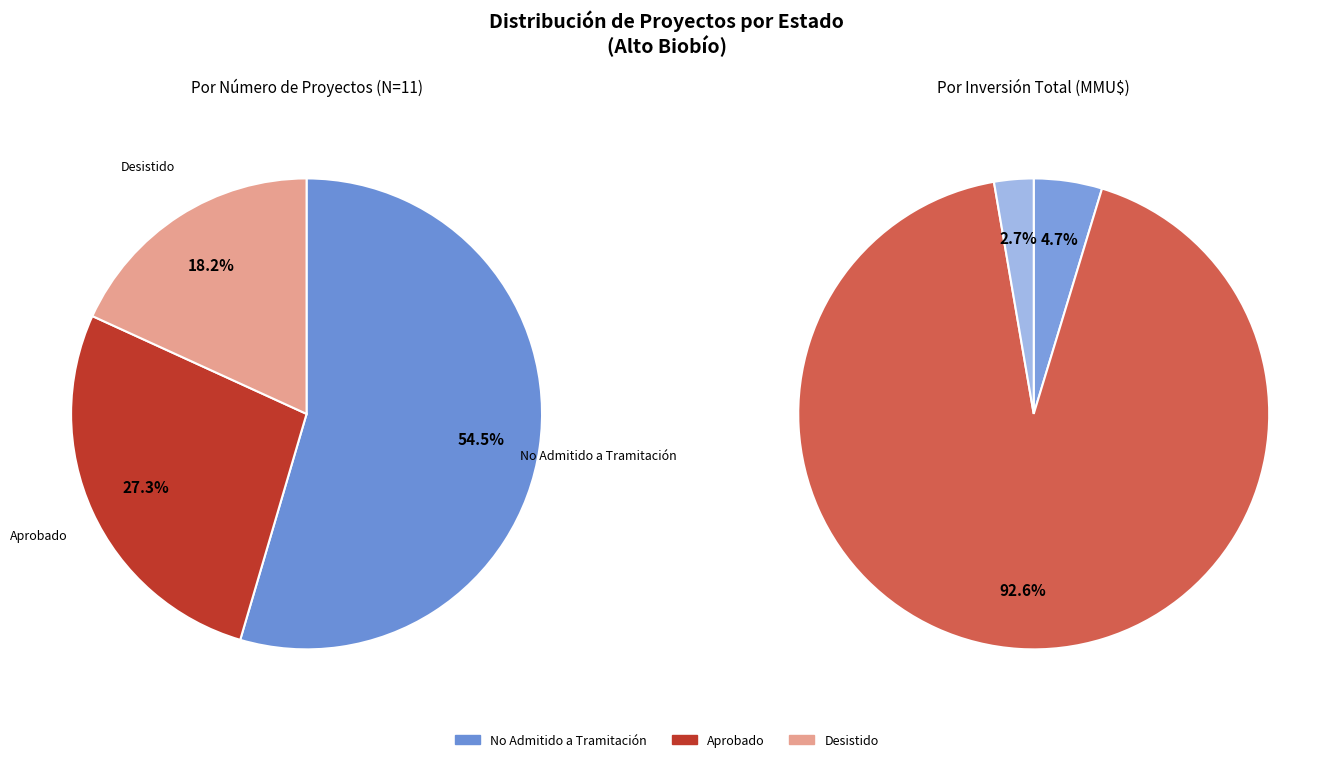

Is 1 the majority of the pie?

No